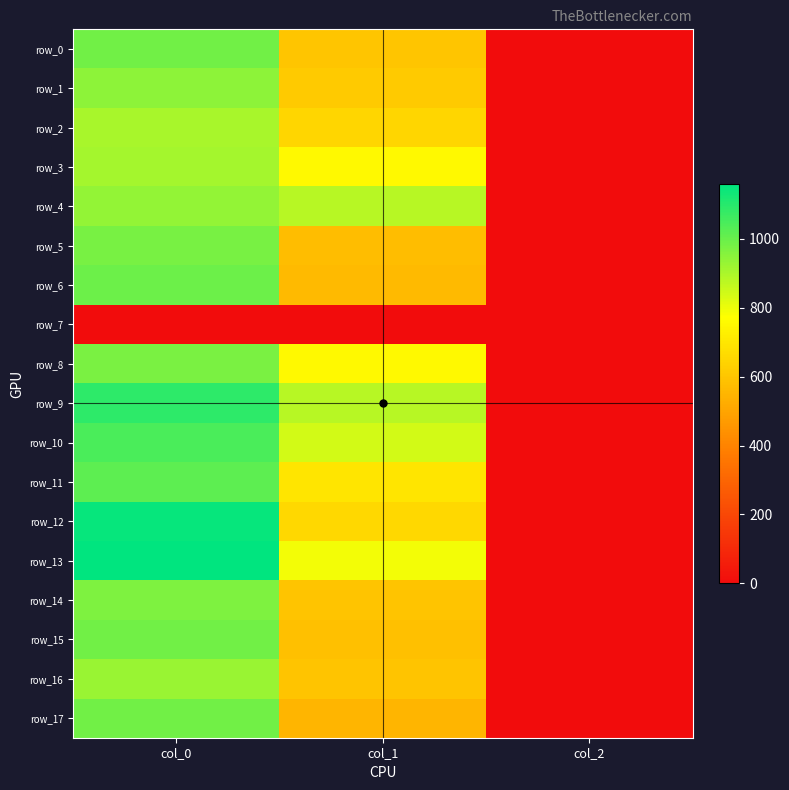

What is the difference between the row_15 values at col_1 and col_0?

406.2